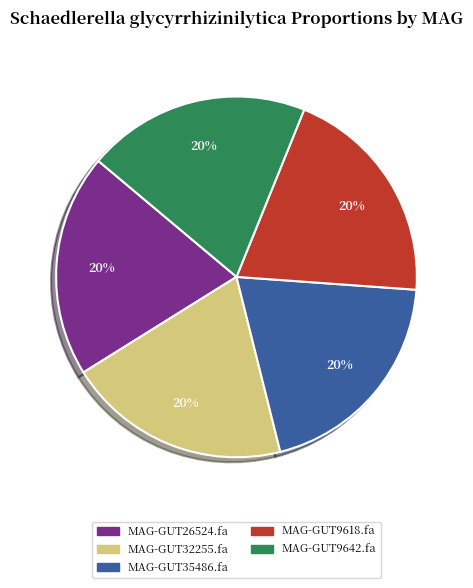

Is the sum of MAG-GUT32255.fa and MAG-GUT35486.fa greater than half?

No